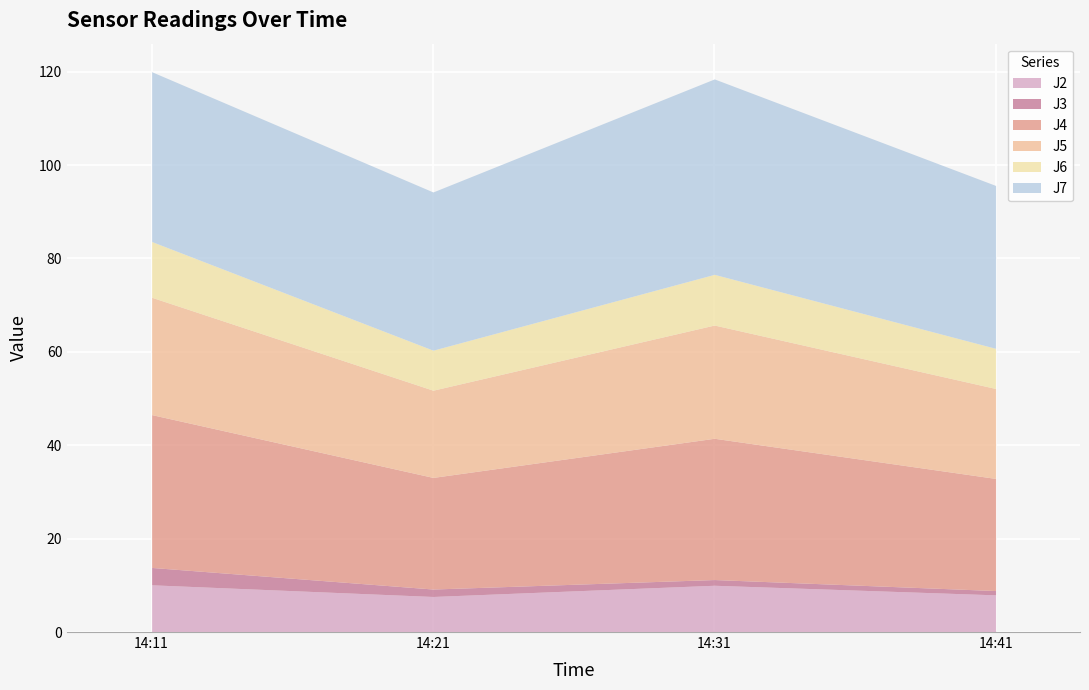

The value of J6 at 14:31 is 10.9. True or false?

True